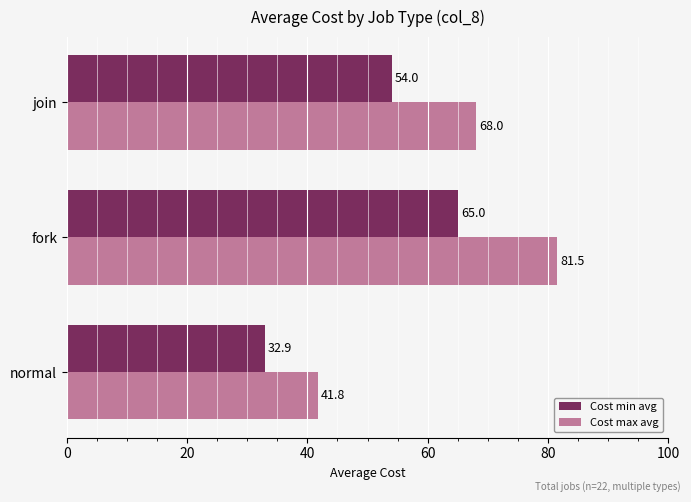

What is the difference between the highest and lowest values at join?

14.0